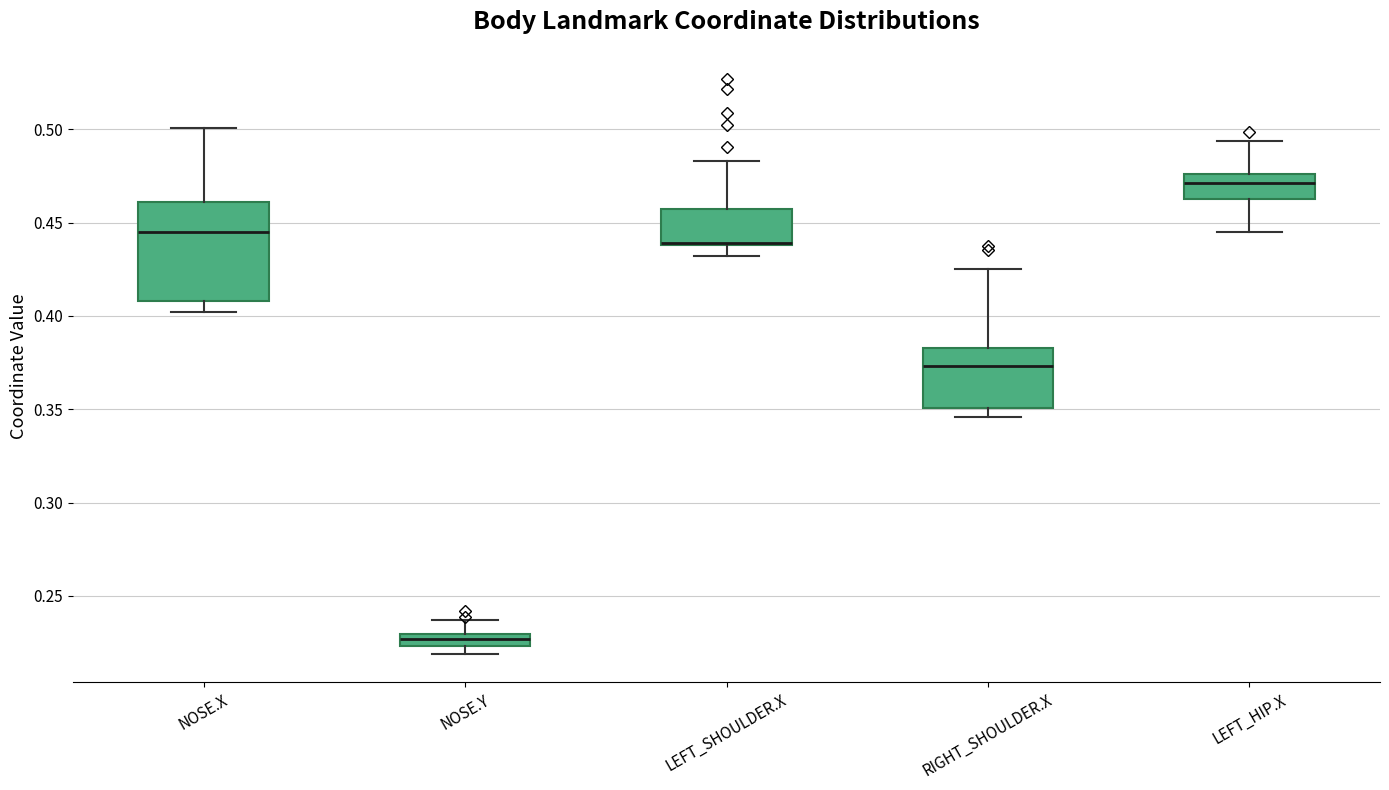

Where does the median line of the box for NOSE.X sit on the y-axis? The values are not printed on the chart, so give them approximately, as read against the axis.

0.445